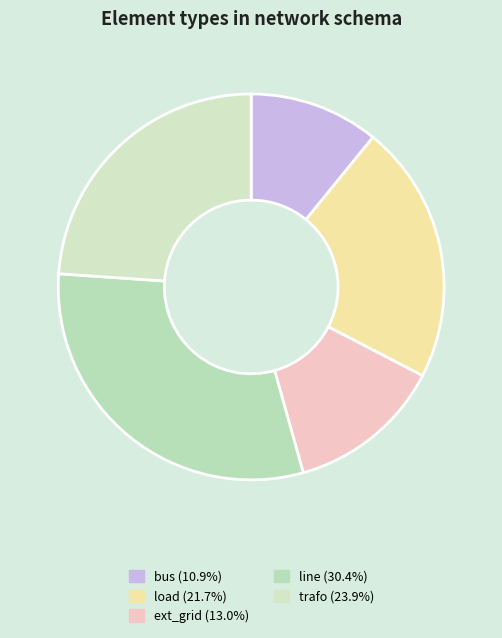

Rank the categories by value from highest to lowest.

line, trafo, load, ext_grid, bus